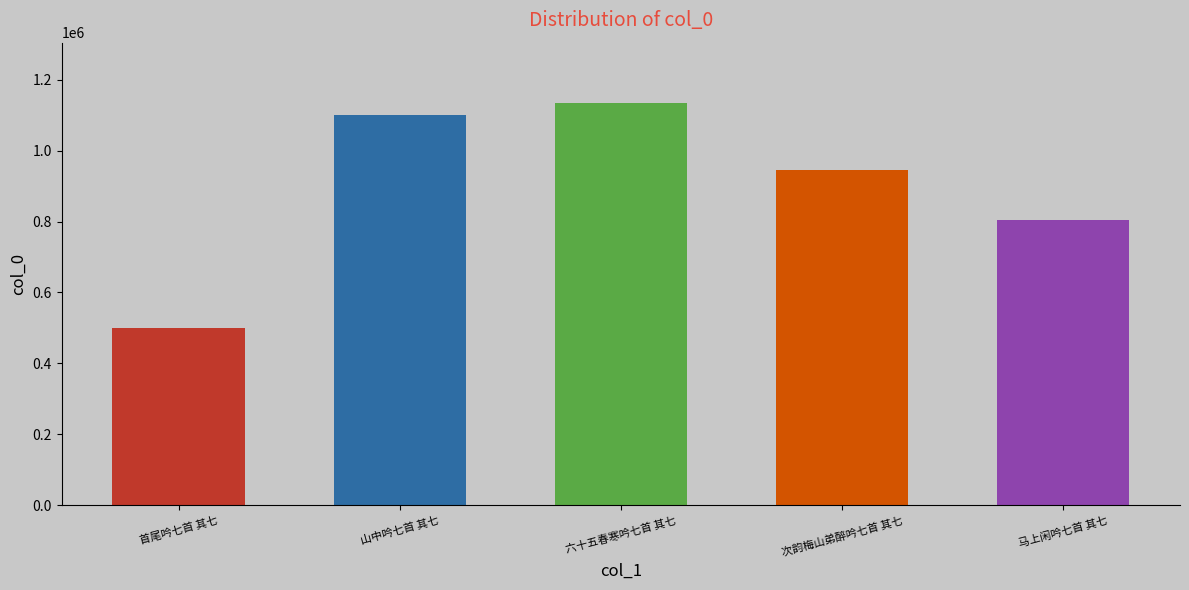

What is the label of the 3rd bar from the left?

六十五春寒吟七首 其七